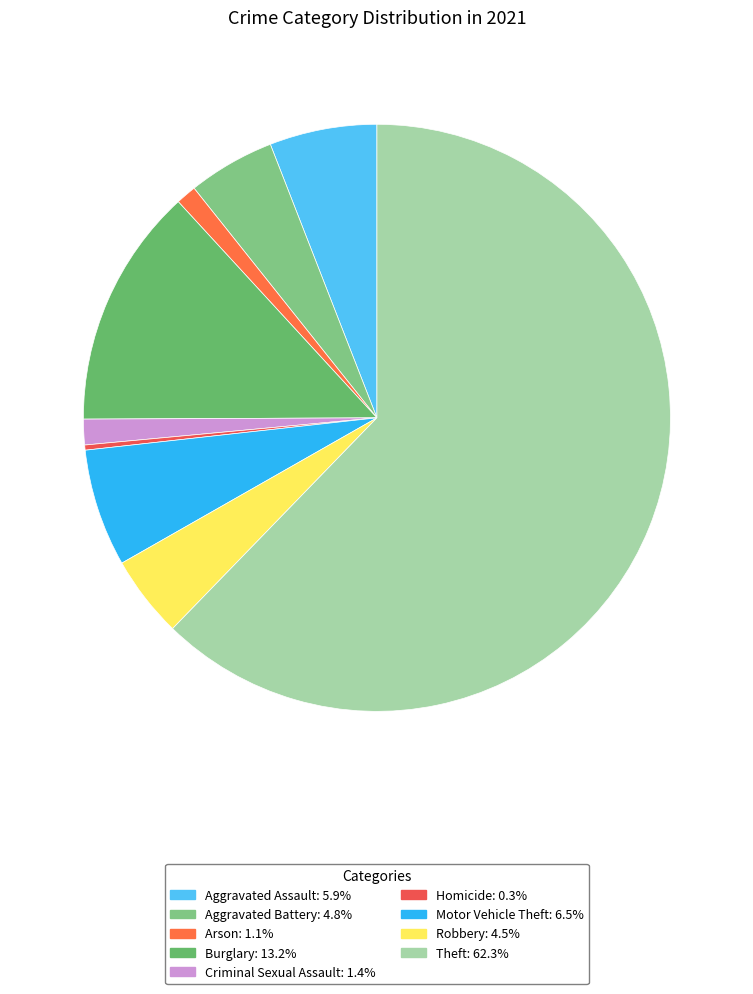

How many segments does this pie chart have?

9